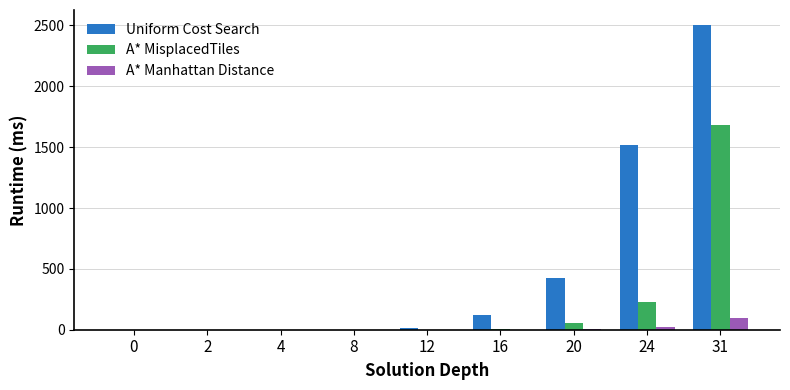

What is the sum of all A* Manhattan Distance values?

122